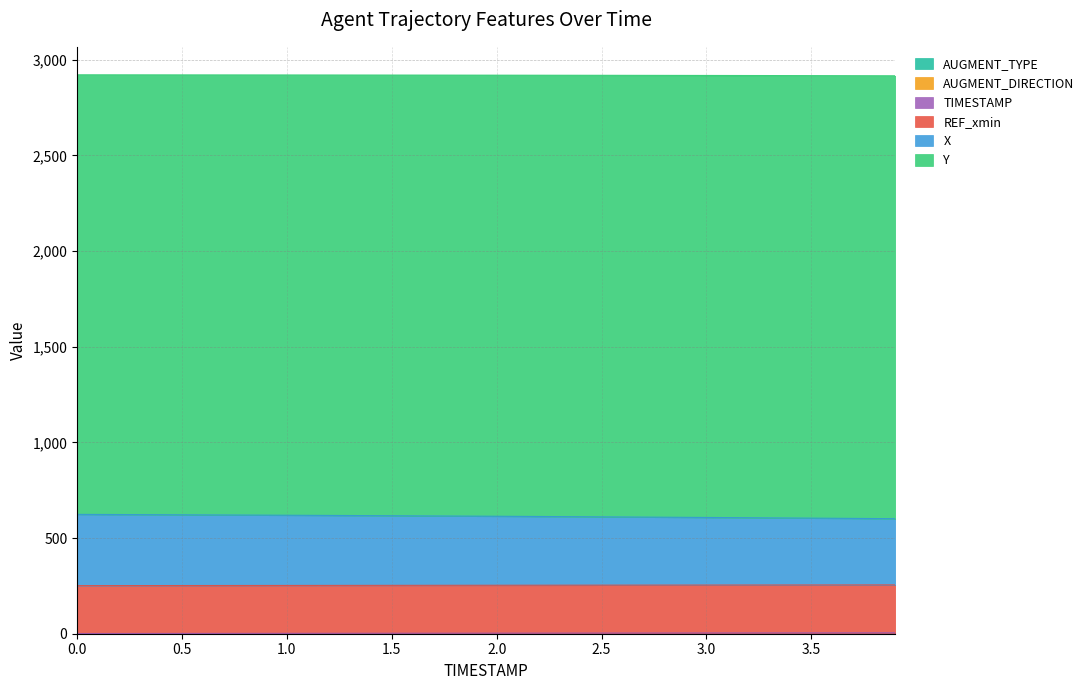

Does the chart display data point markers on the line(s)?

No